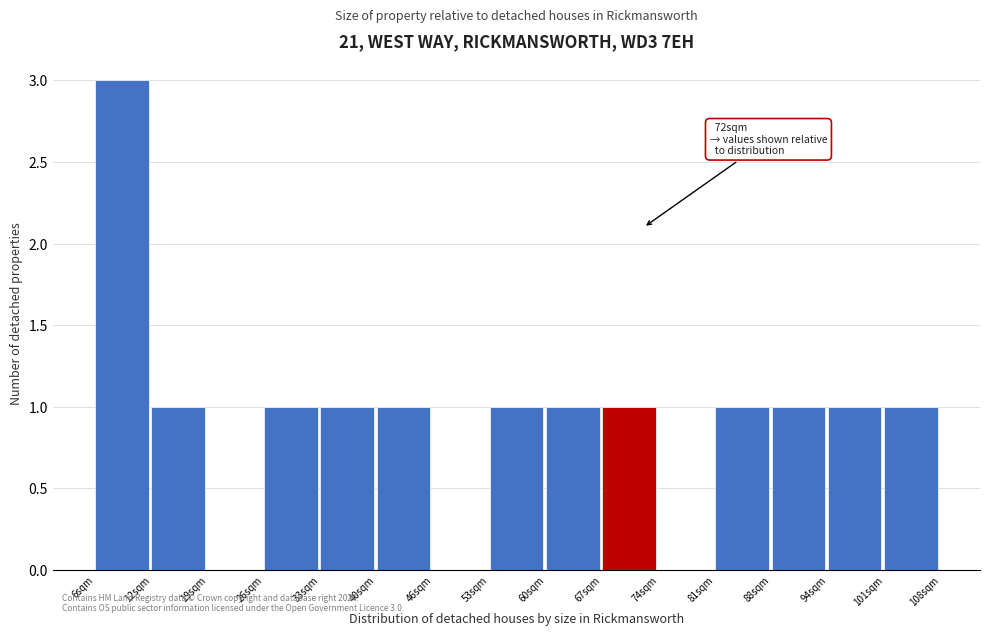

Which range on the x-axis has the tallest bar?

6 to 12